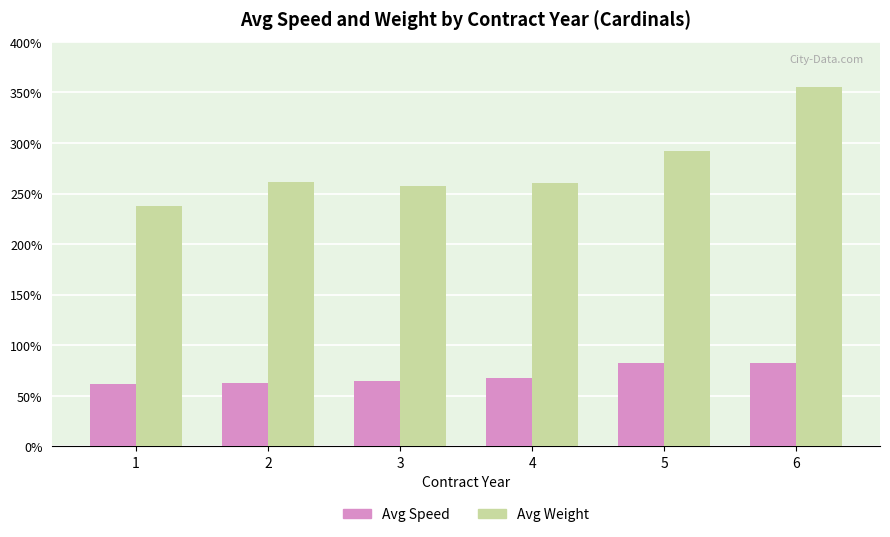

Rank the series by their average value, from highest to lowest.

Avg Weight, Avg Speed